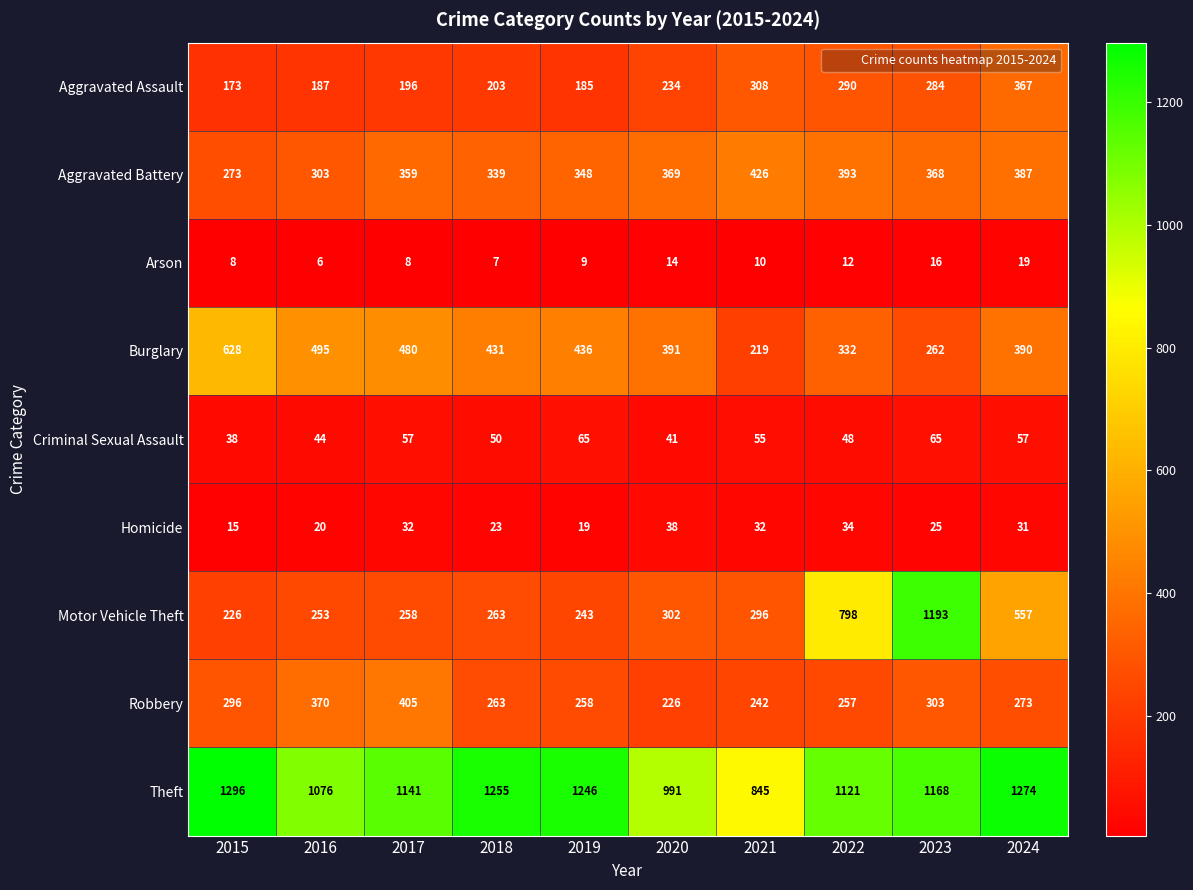

What is the total value across all series at 2023?

3684